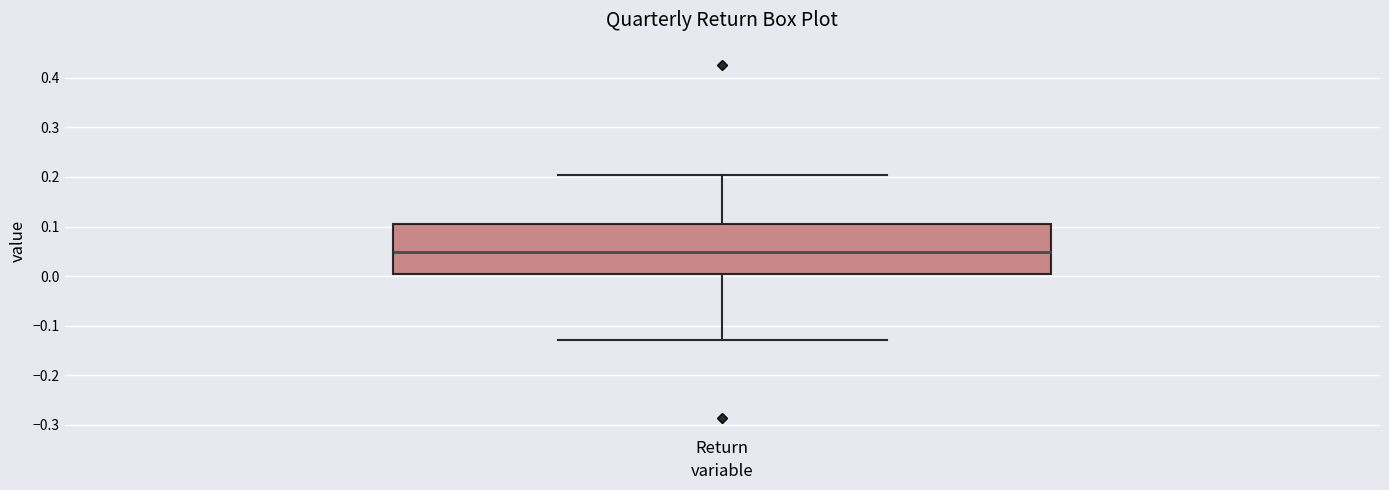

Where does the median line of the box for Return sit on the y-axis? The values are not printed on the chart, so give them approximately, as read against the axis.

0.05